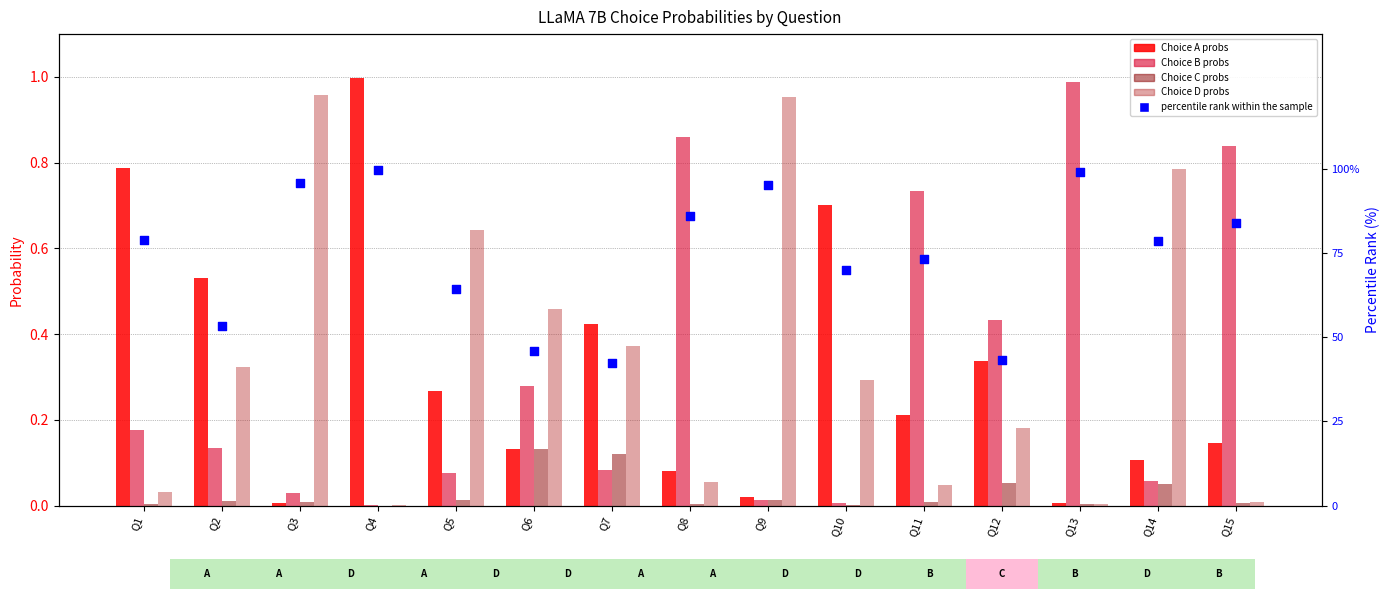

What is the total value across all series at Q15?

84.9